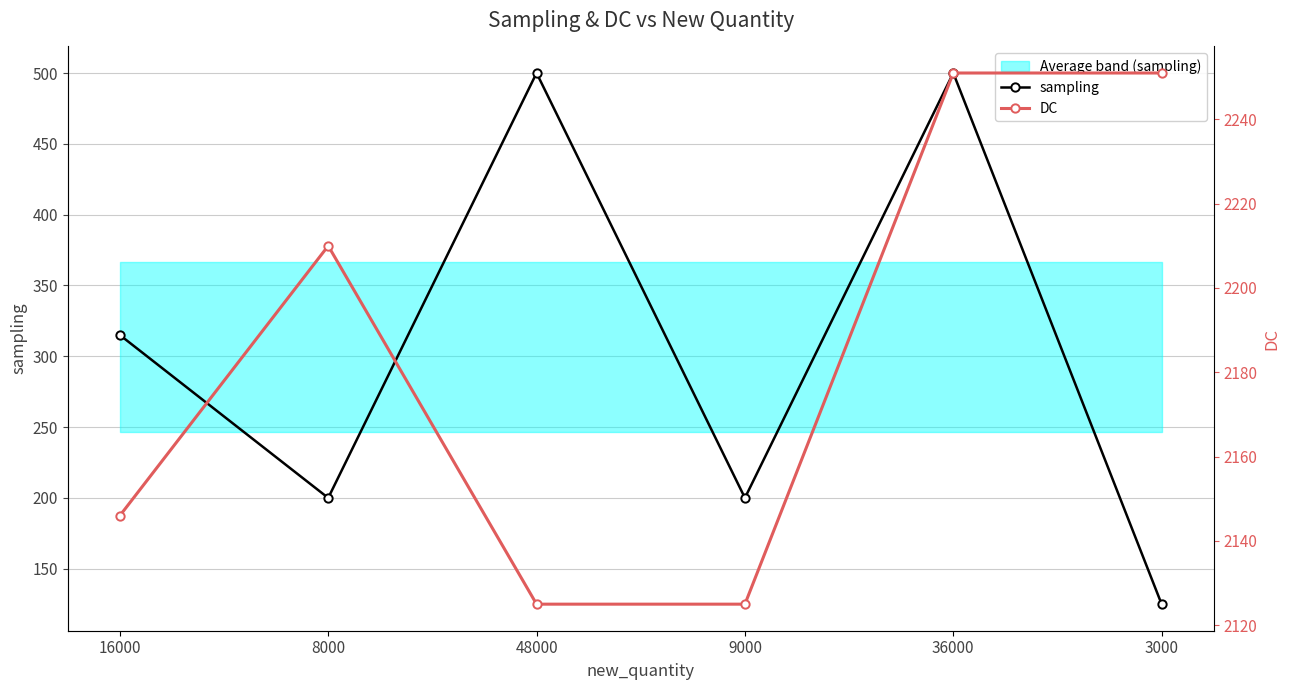

List the labels in order of DC value, smallest first.

48000, 9000, 16000, 8000, 36000, 3000